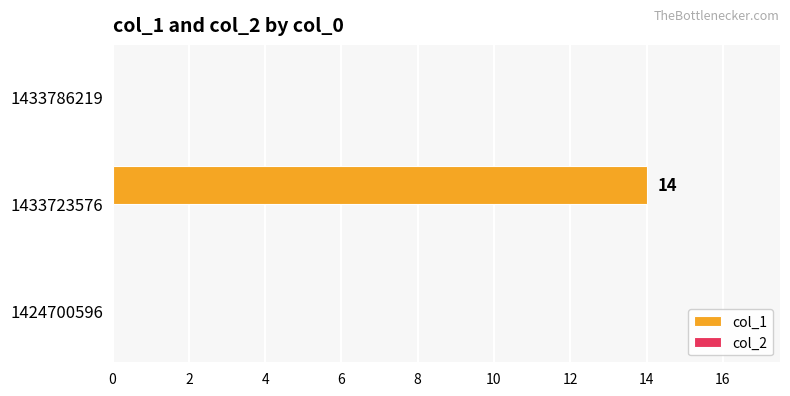

Does the chart contain stacked bars?

No